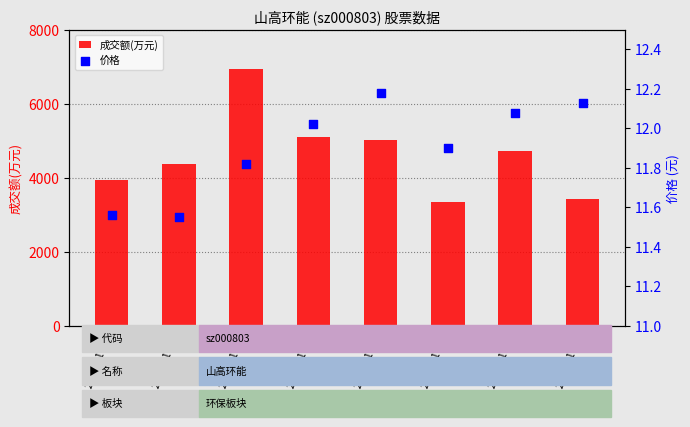

At how many categories does at least one series exceed 492?

8